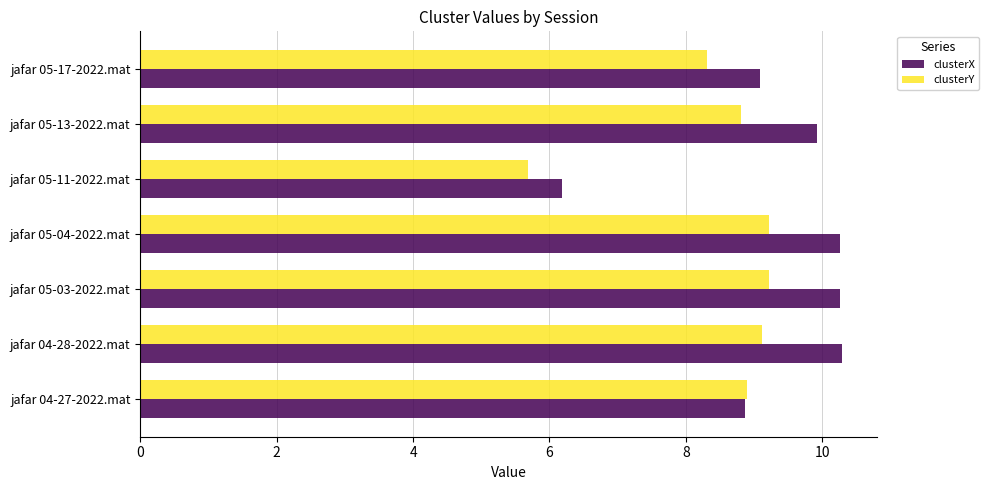

The clusterY series shows 9.1 at jafar 04-28-2022.mat. True or false?

True